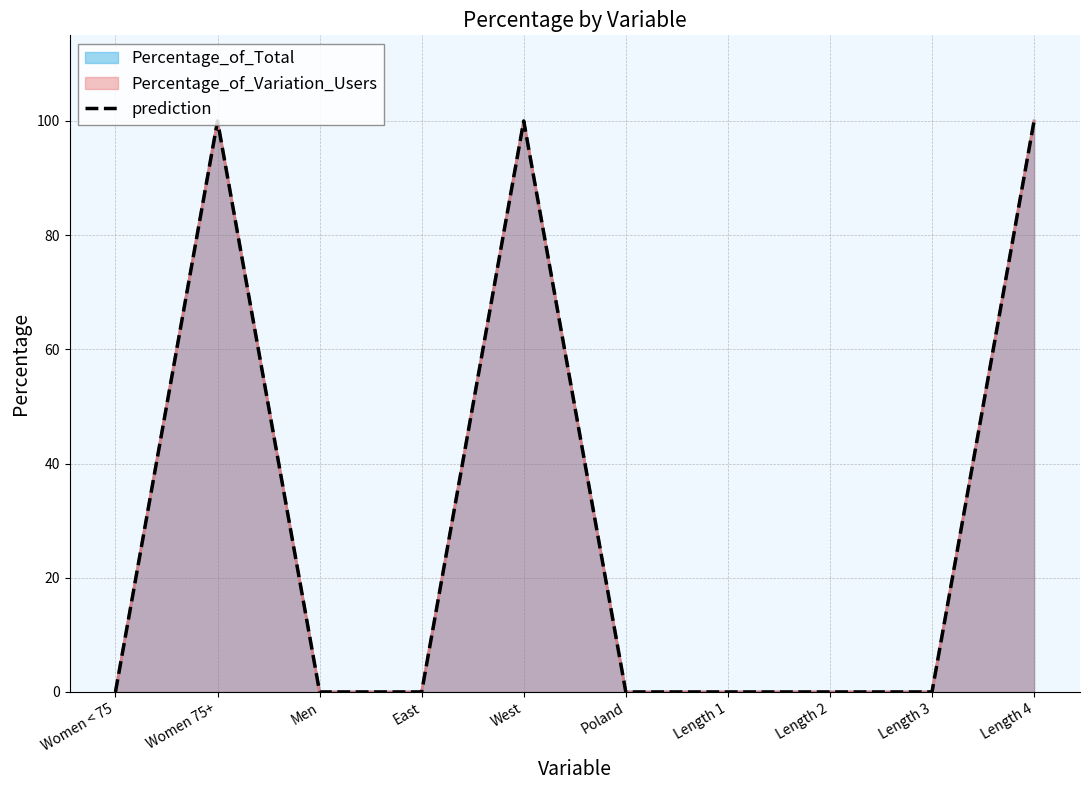

Does the chart have visible grid lines?

Yes